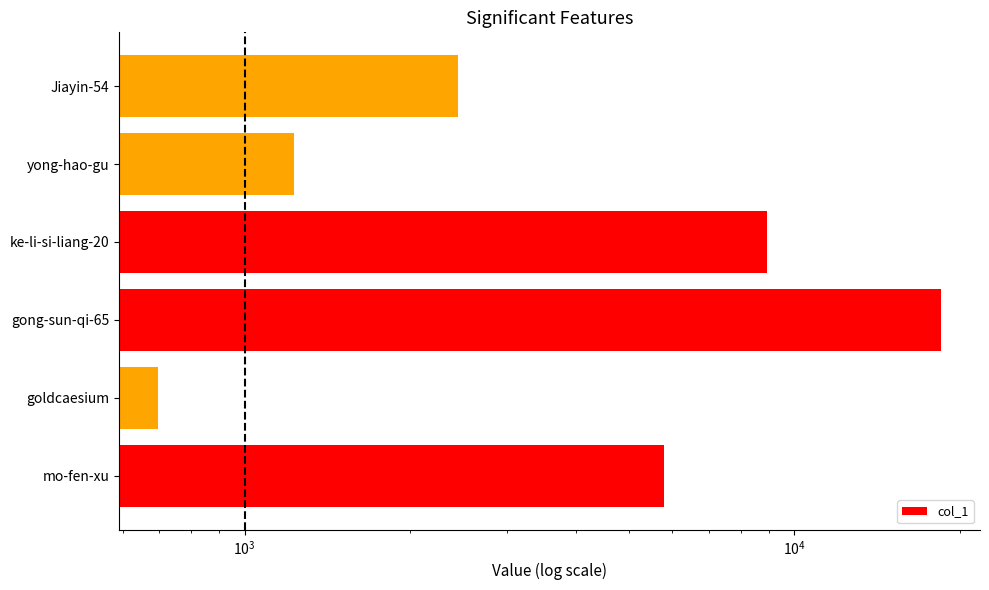

How many data points are above 5787?

2